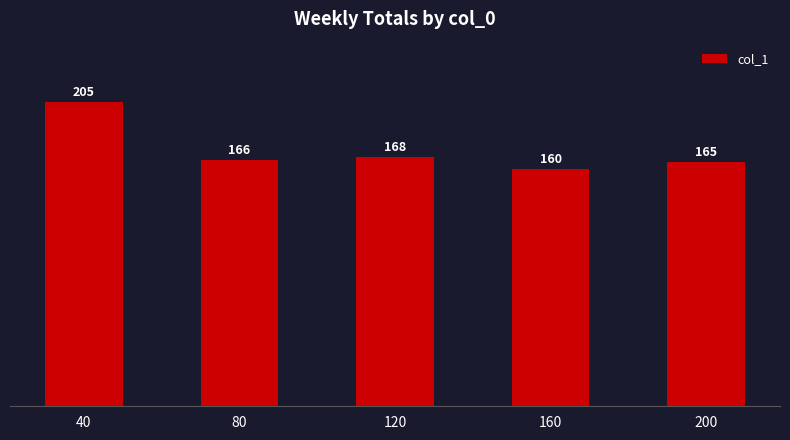

Reading right to left, transcribe all the data shown in this chart.

165	160	168	166	205